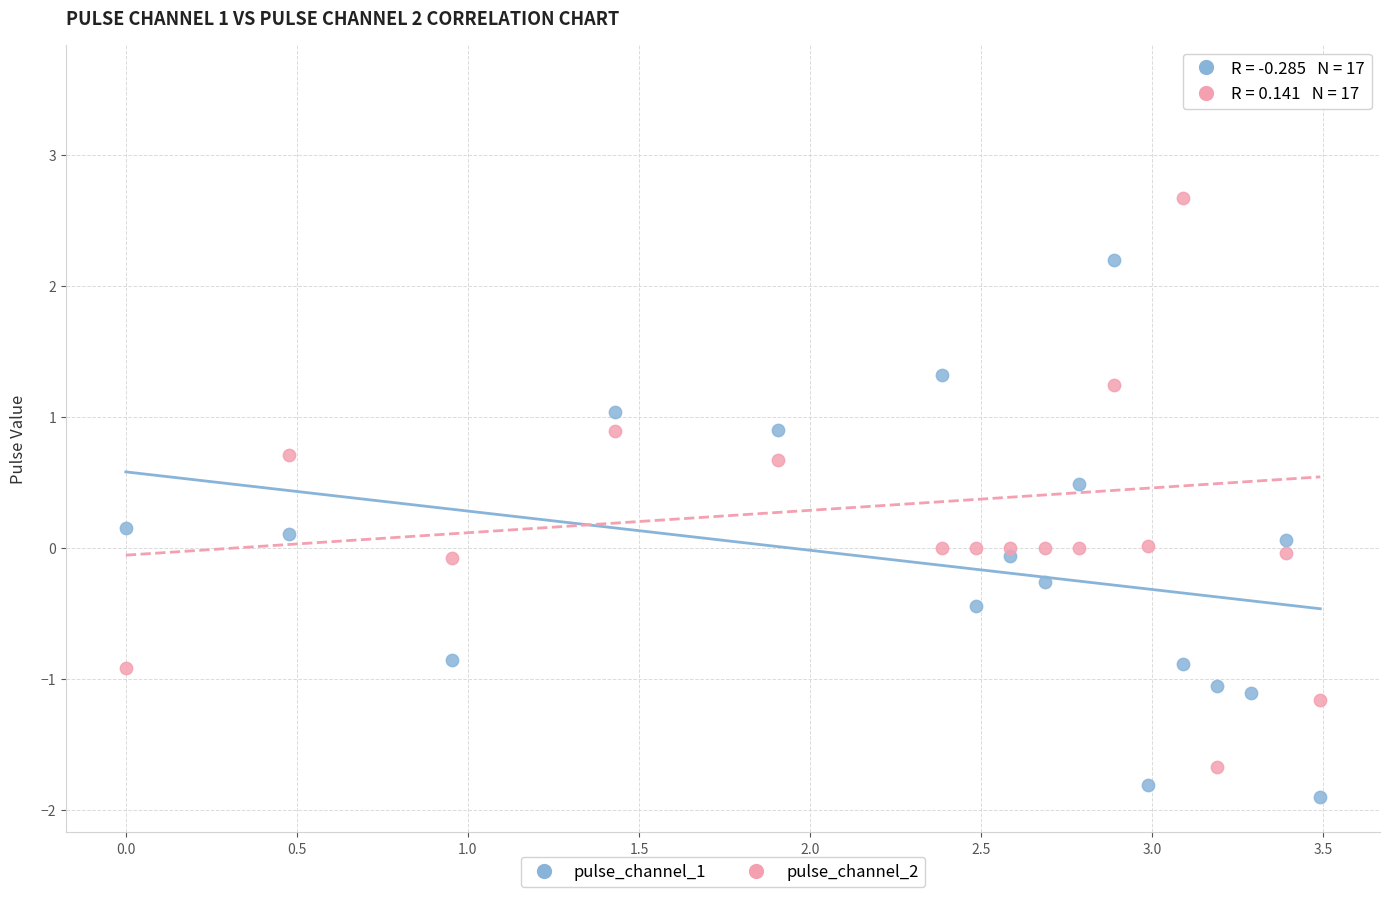

Across all data points, what is the range of Y values (max minus min)?

5.5